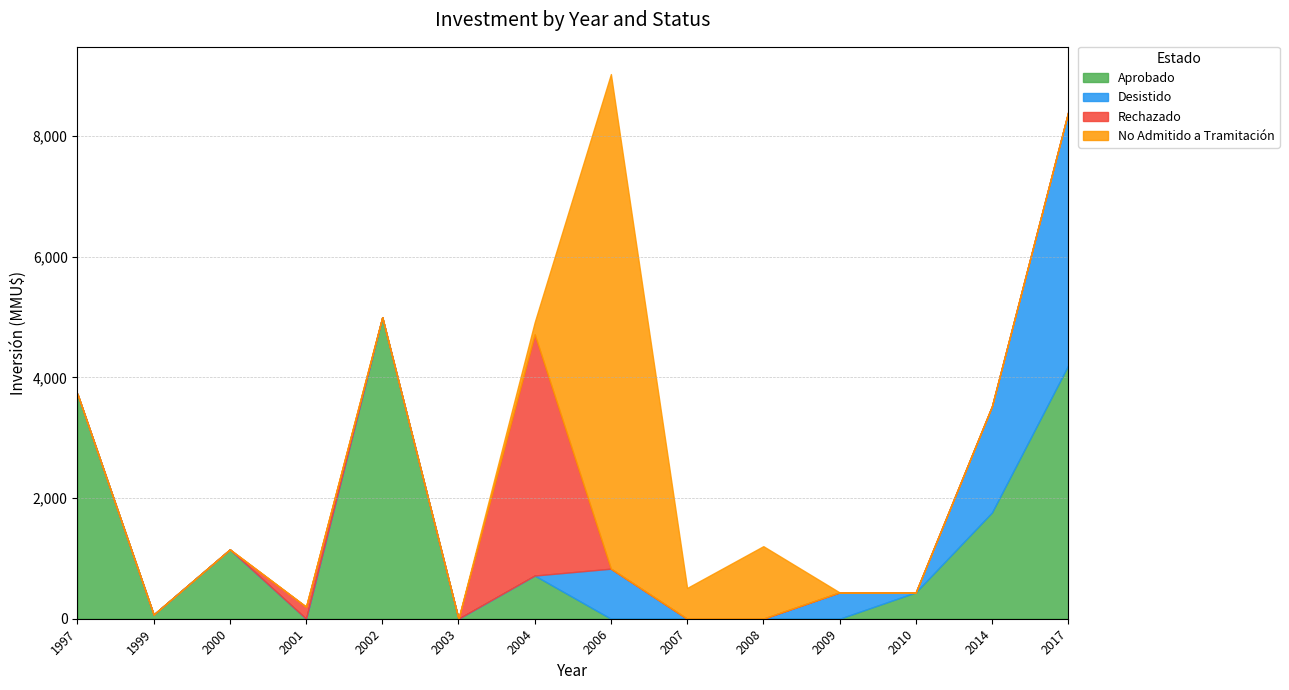

Does the chart have visible grid lines?

Yes